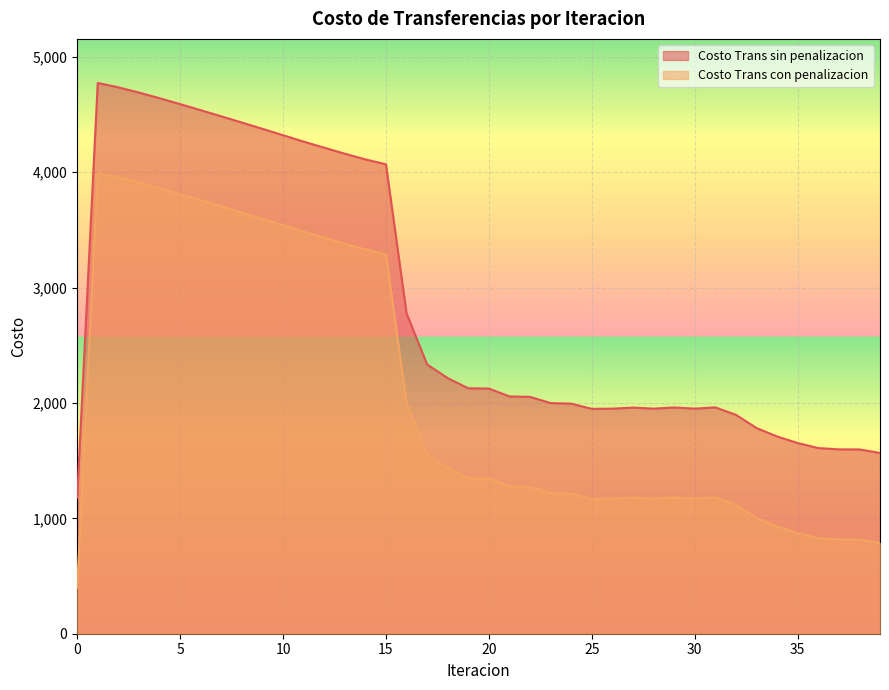

How many data points in Costo Trans con penalizacion are above 1345?

20